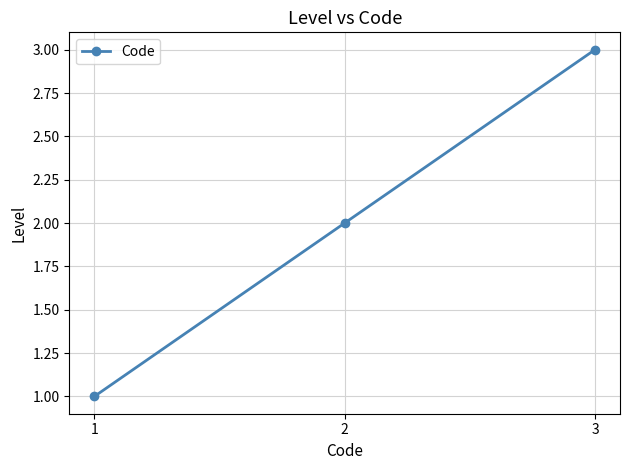

True or false: the data shows 1 at 1.

True